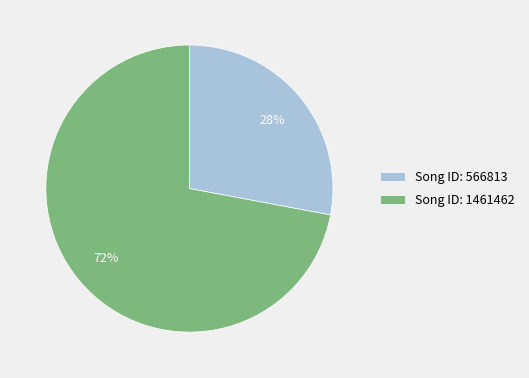

What percentage is the Song ID: 1461462 slice, to the nearest percent?

72%